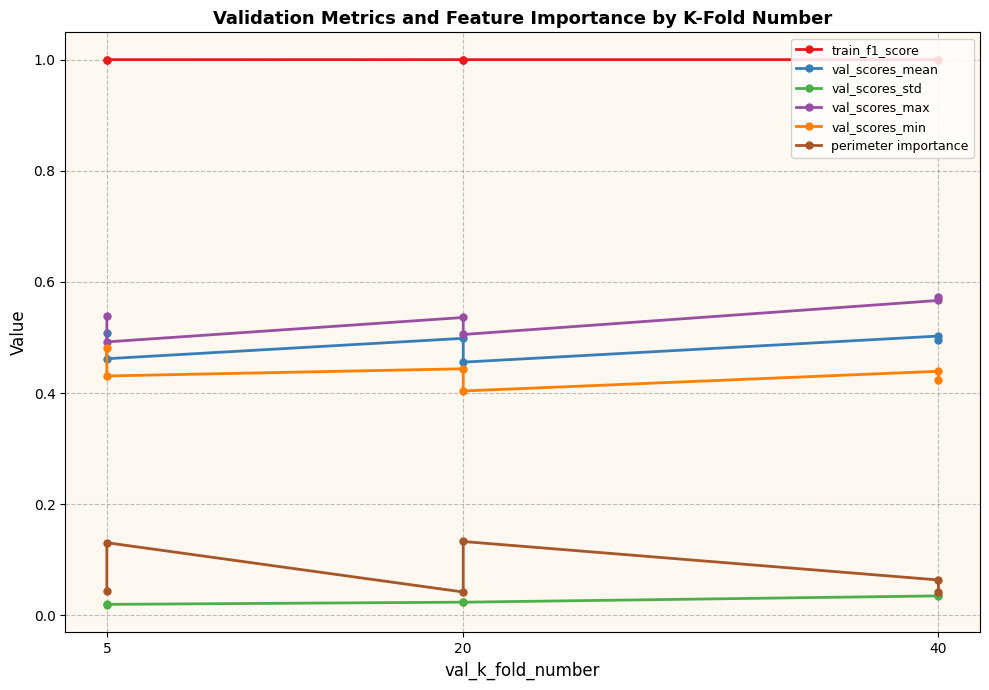

Is this an area chart (filled region under the line)?

No